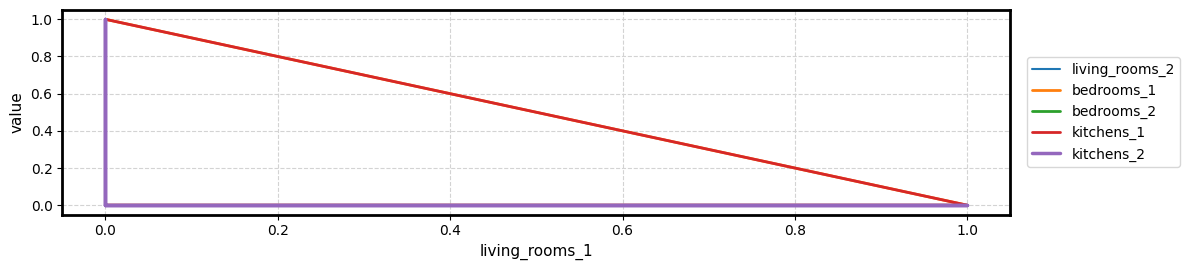

Reading left to right, extract all data points from this chart.

living_rooms_2: 0	0	0	0	0	1
bedrooms_1: 0	0	0	1	0	0
bedrooms_2: 1	0	0	0	0	0
kitchens_1: 0	1	0	0	0	0
kitchens_2: 0	0	0	0	1	0